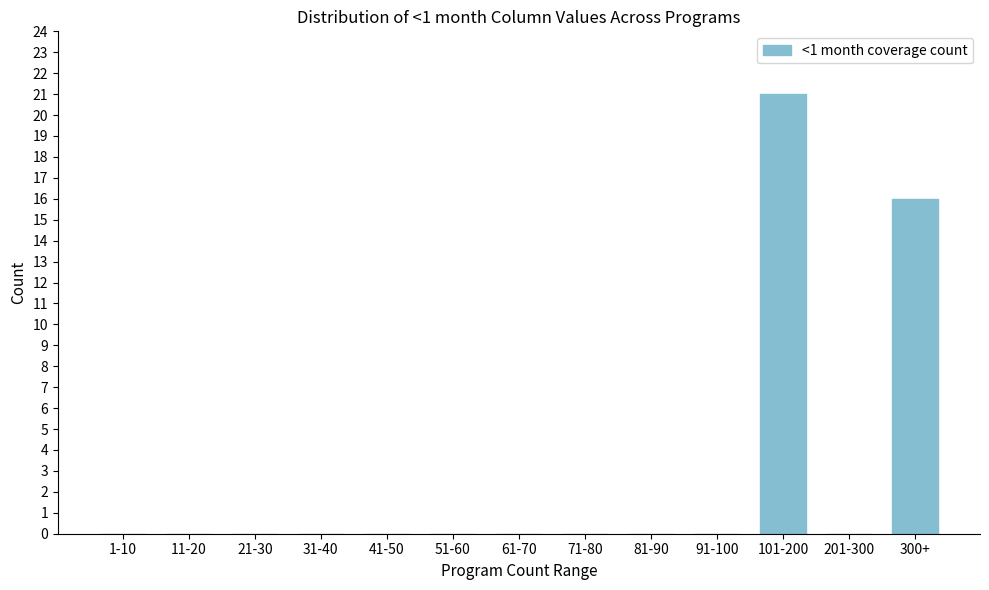

Reading right to left, transcribe all the data shown in this chart.

300+=16	201-300=0	101-200=21	91-100=0	81-90=0	71-80=0	61-70=0	51-60=0	41-50=0	31-40=0	21-30=0	11-20=0	1-10=0